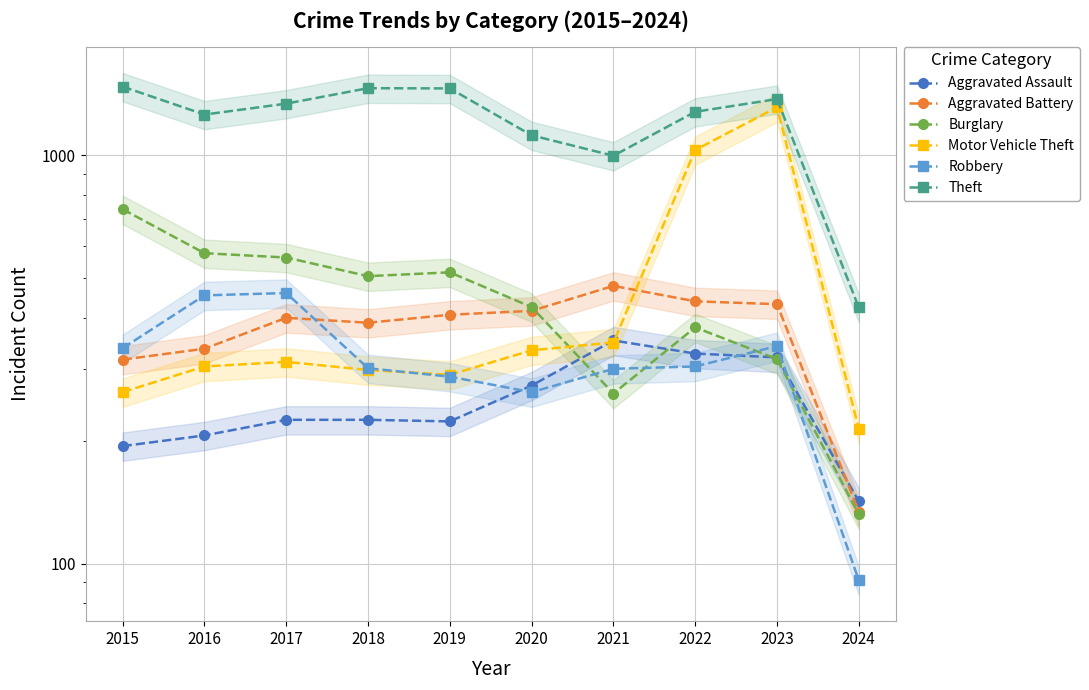

Reading left to right, extract all data points from this chart.

Aggravated Assault: 2015=194	2016=206	2017=225	2018=225	2019=223	2020=273	2021=352	2022=327	2023=320	2024=142
Aggravated Battery: 2015=316	2016=336	2017=400	2018=389	2019=407	2020=416	2021=479	2022=439	2023=432	2024=134
Burglary: 2015=738	2016=576	2017=562	2018=506	2019=517	2020=425	2021=261	2022=379	2023=317	2024=132
Motor Vehicle Theft: 2015=263	2016=304	2017=312	2018=298	2019=290	2020=333	2021=348	2022=1031	2023=1312	2024=214
Robbery: 2015=337	2016=454	2017=460	2018=301	2019=287	2020=263	2021=300	2022=304	2023=341	2024=91
Theft: 2015=1474	2016=1259	2017=1339	2018=1461	2019=1459	2020=1120	2021=998	2022=1279	2023=1374	2024=424